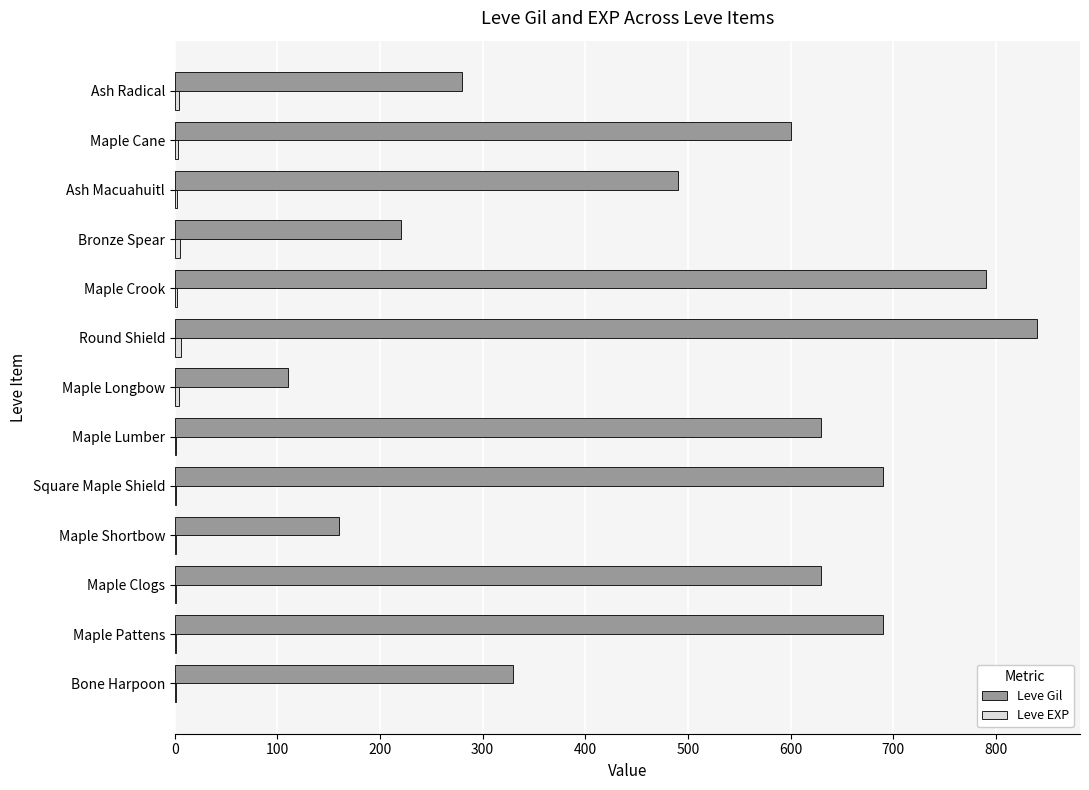

What is the average value of the Leve Gil series?

497